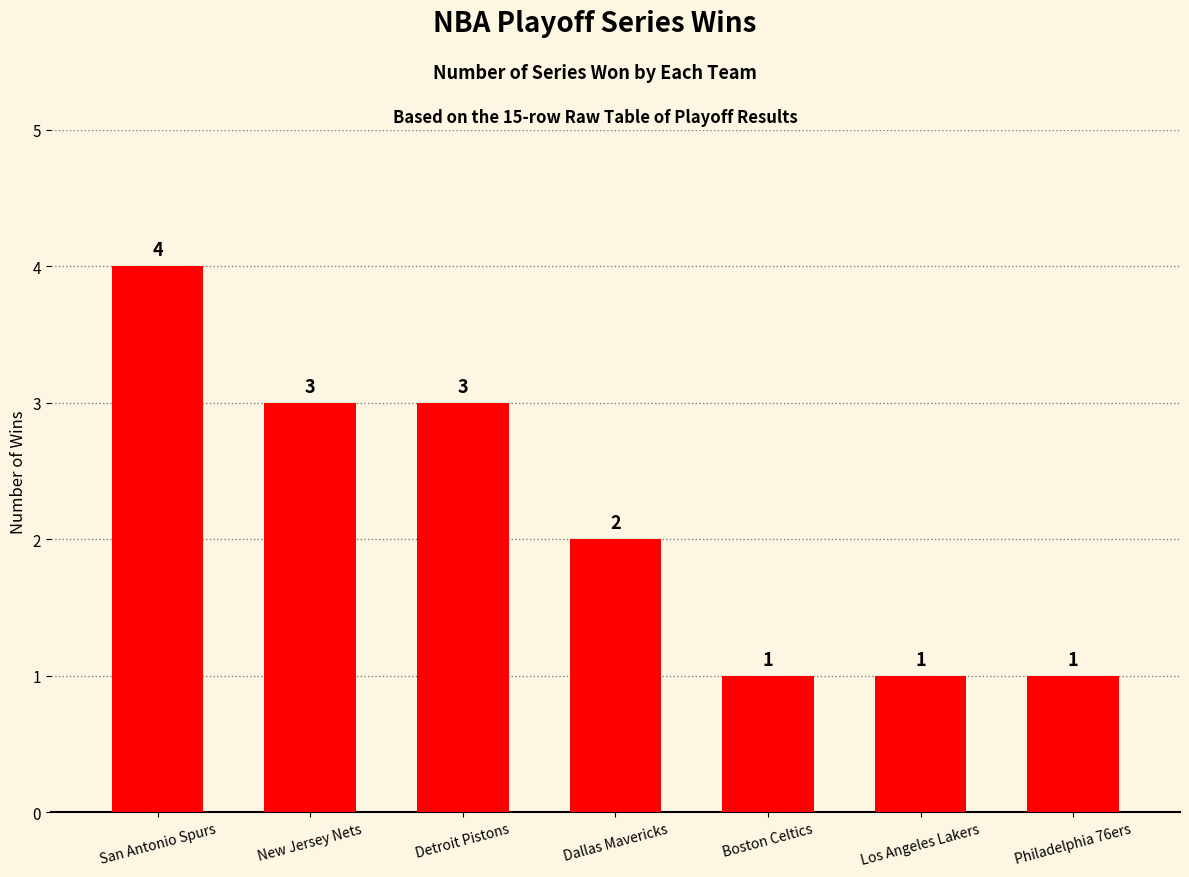

The chart shows a value of 1 at Dallas Mavericks. True or false?

False